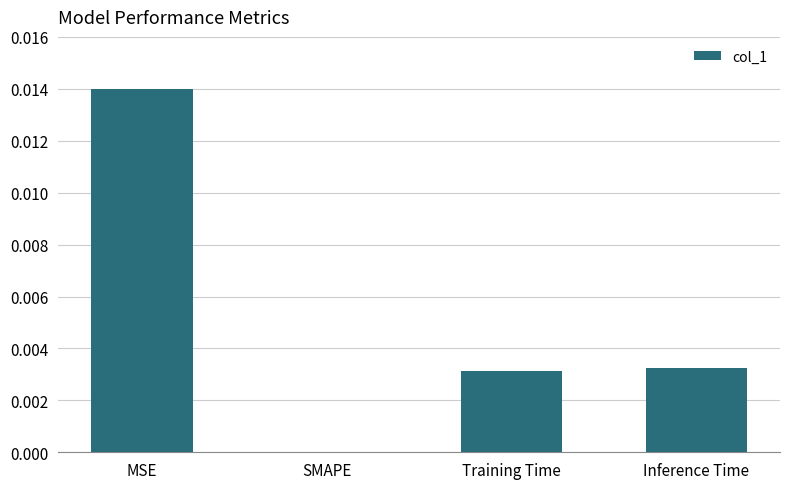

Does the chart contain stacked bars?

No